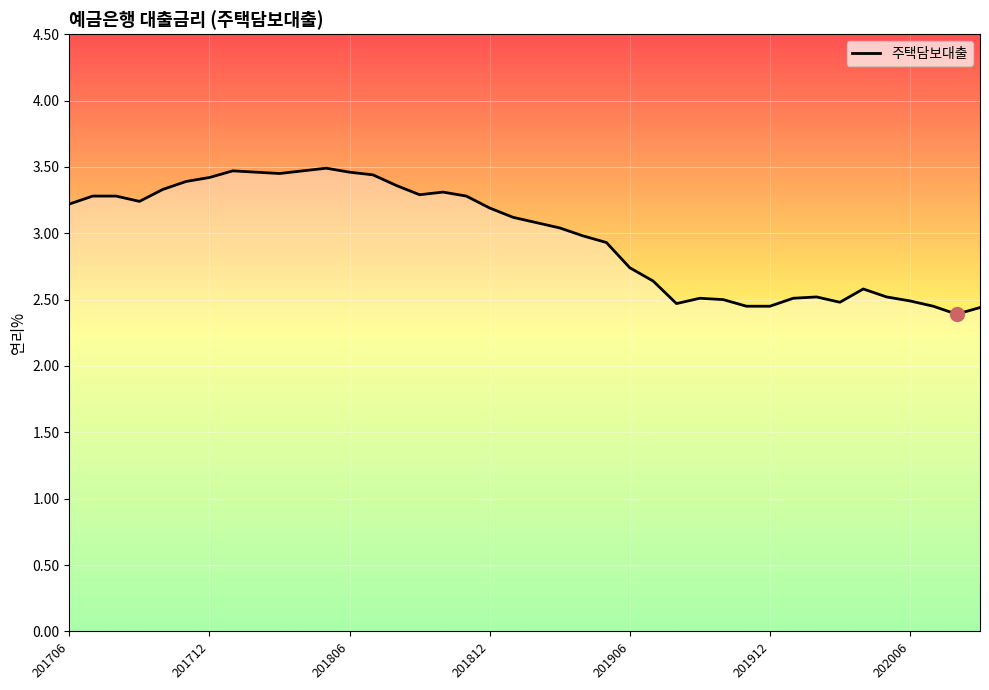

What is the smallest value displayed?

2.4